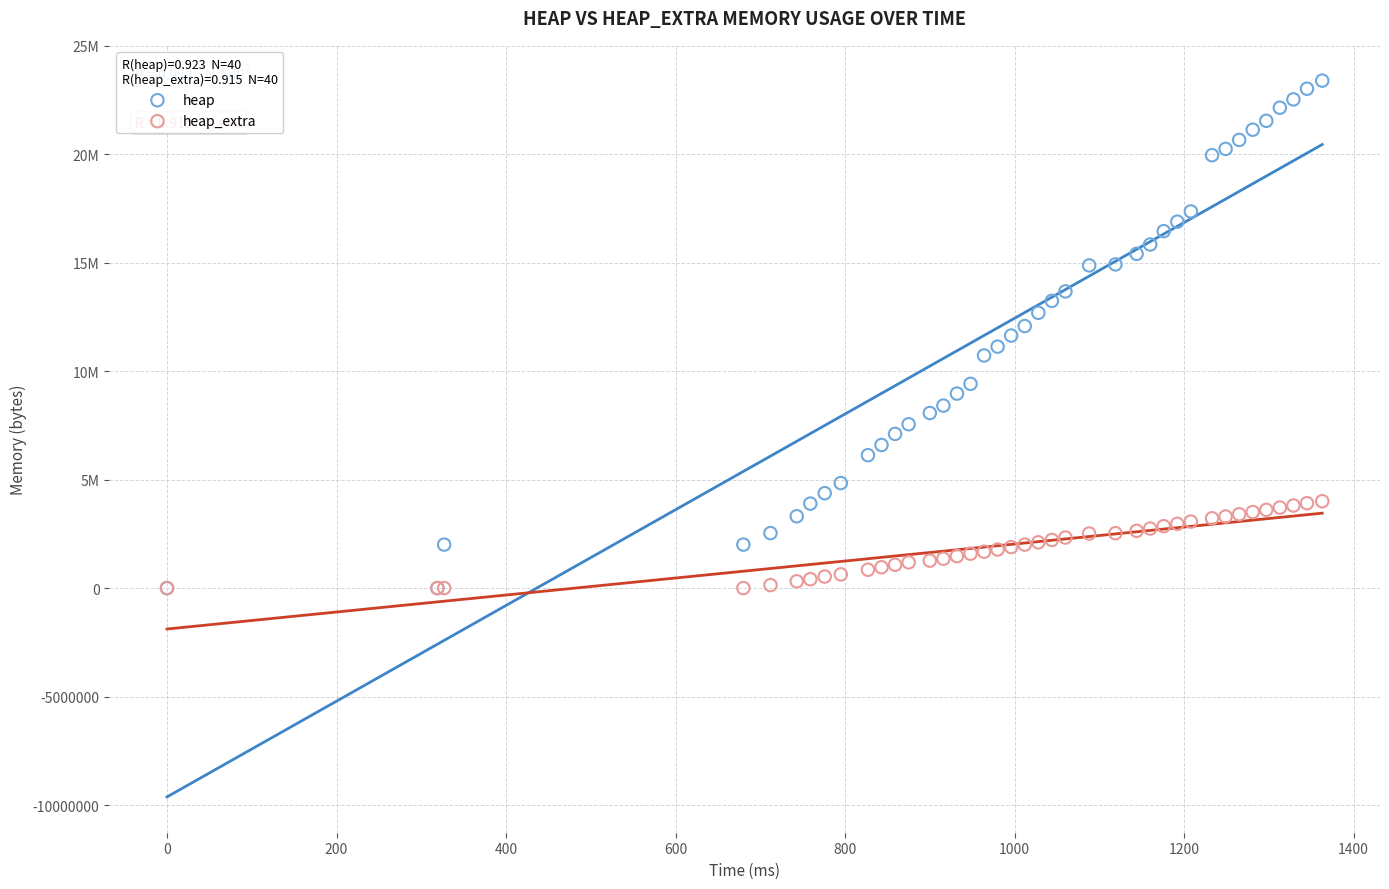

What are all the series names shown in the legend?

heap, heap_extra